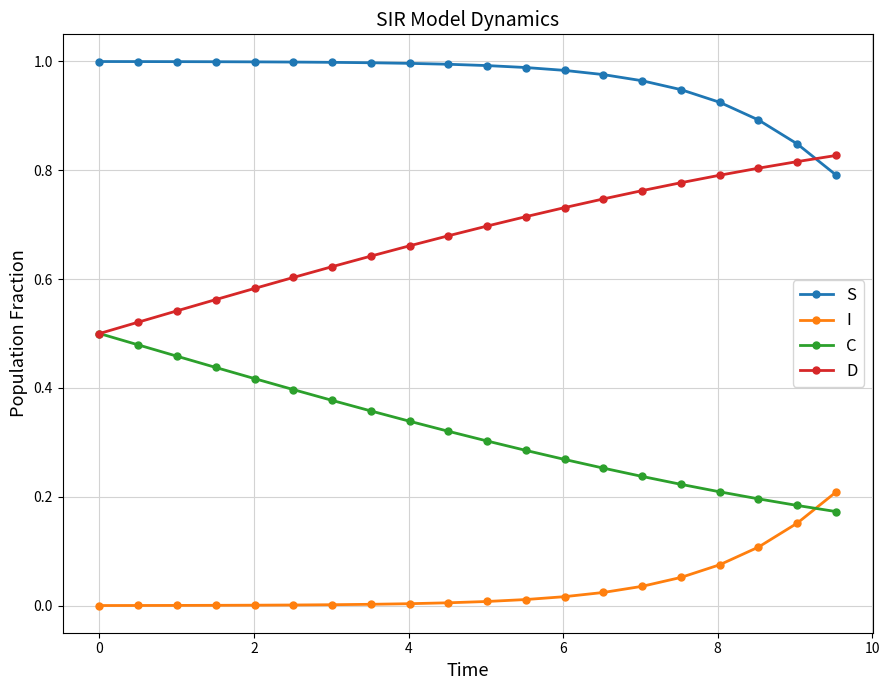

Which series has the largest total across all categories?

S